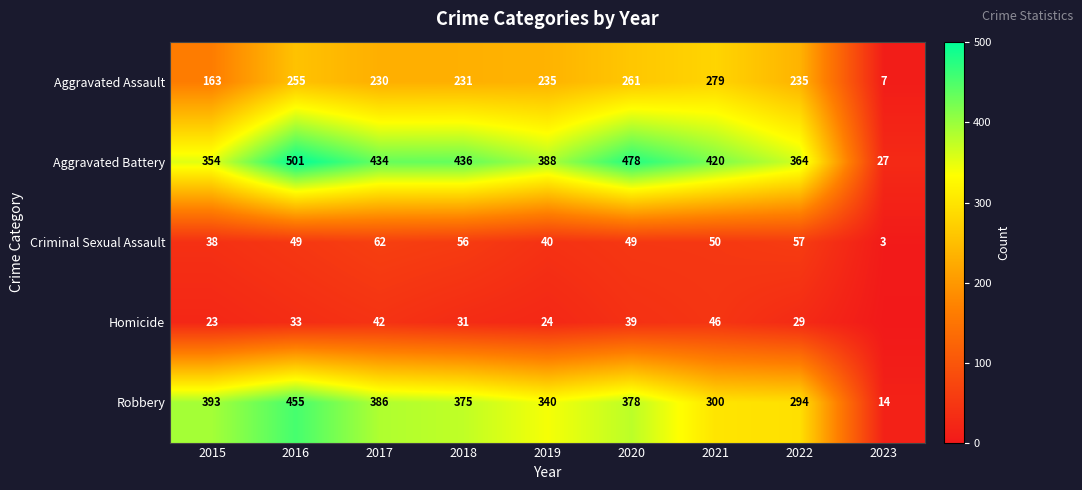

Count the number of categories in the chart.

9